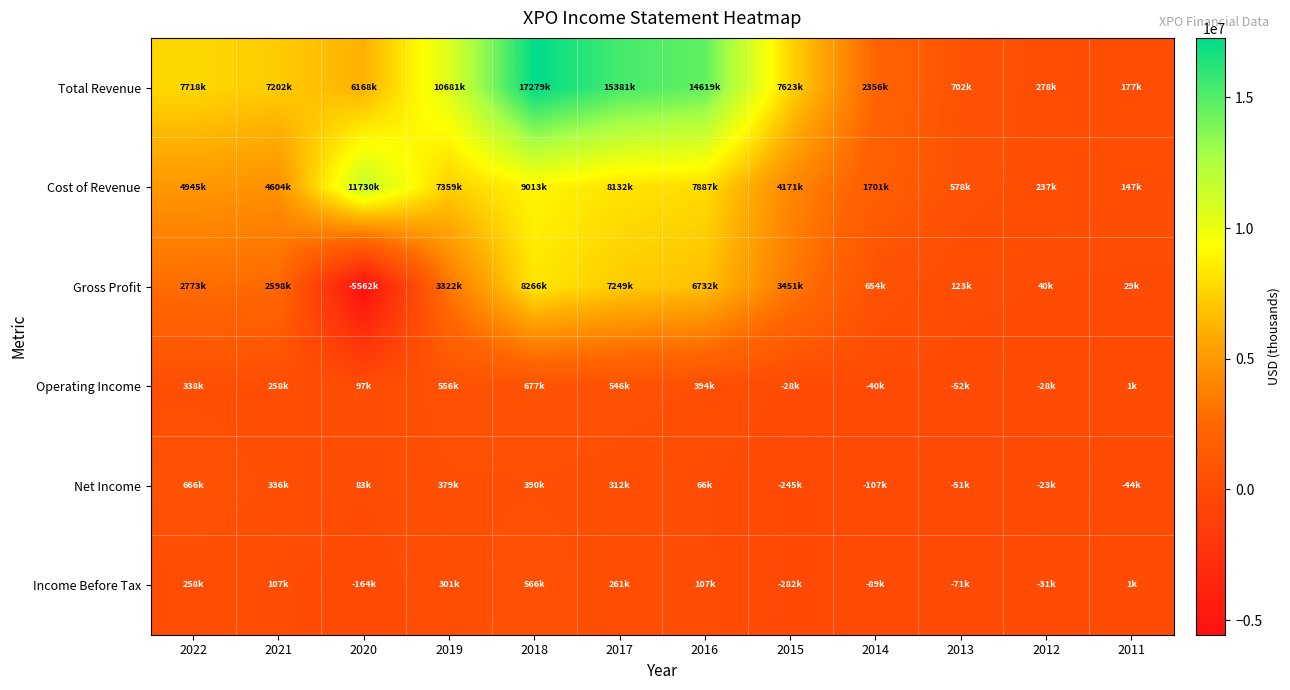

Which series has the largest total across all categories?

Total Revenue